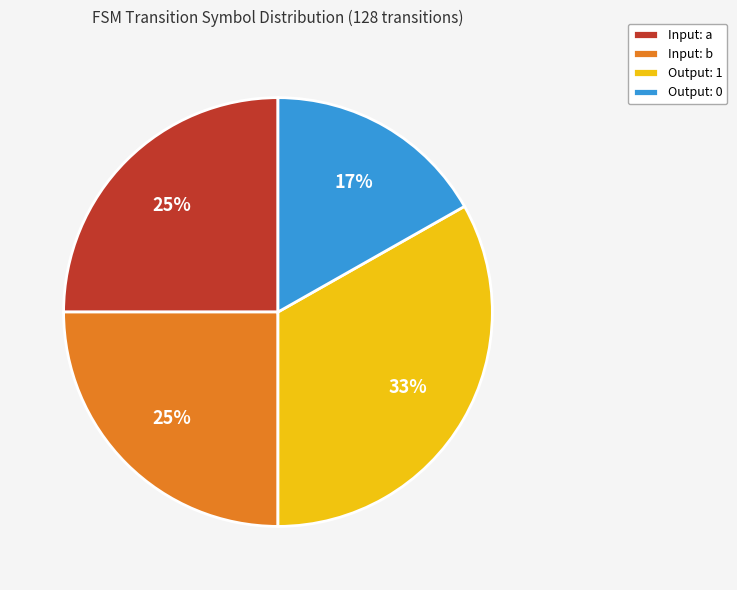

Which slice is the smallest?

Output: 0